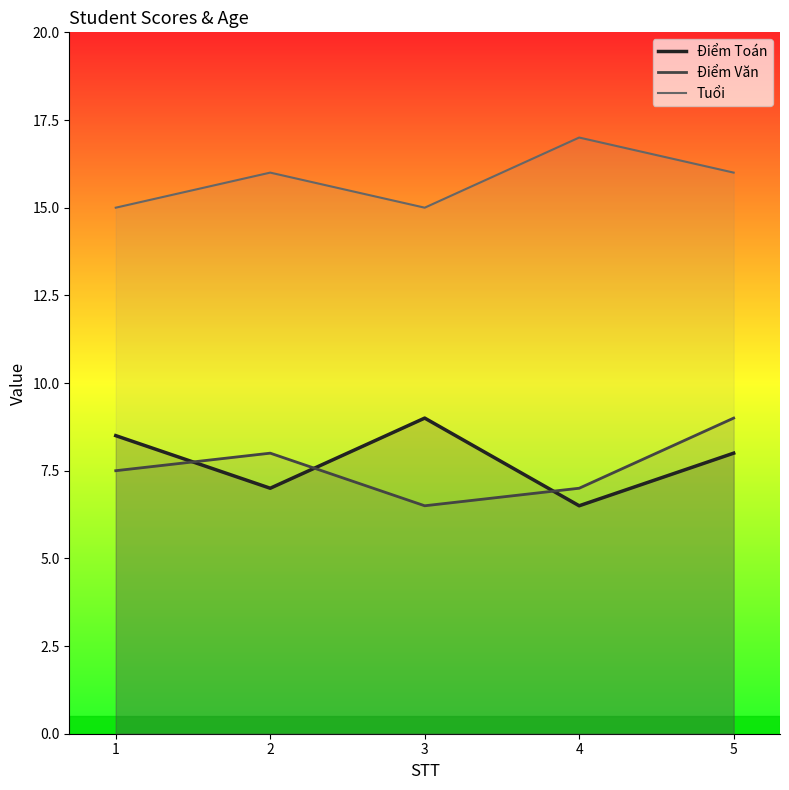

Reading right to left, transcribe all the data shown in this chart.

Điểm Toán: 5=8.0	4=6.5	3=9.0	2=7.0	1=8.5
Điểm Văn: 5=9.0	4=7.0	3=6.5	2=8.0	1=7.5
Tuổi: 5=16.0	4=17.0	3=15.0	2=16.0	1=15.0